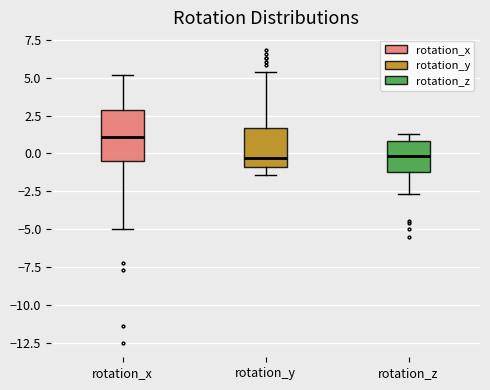

Which box's median line is the highest?

rotation_x